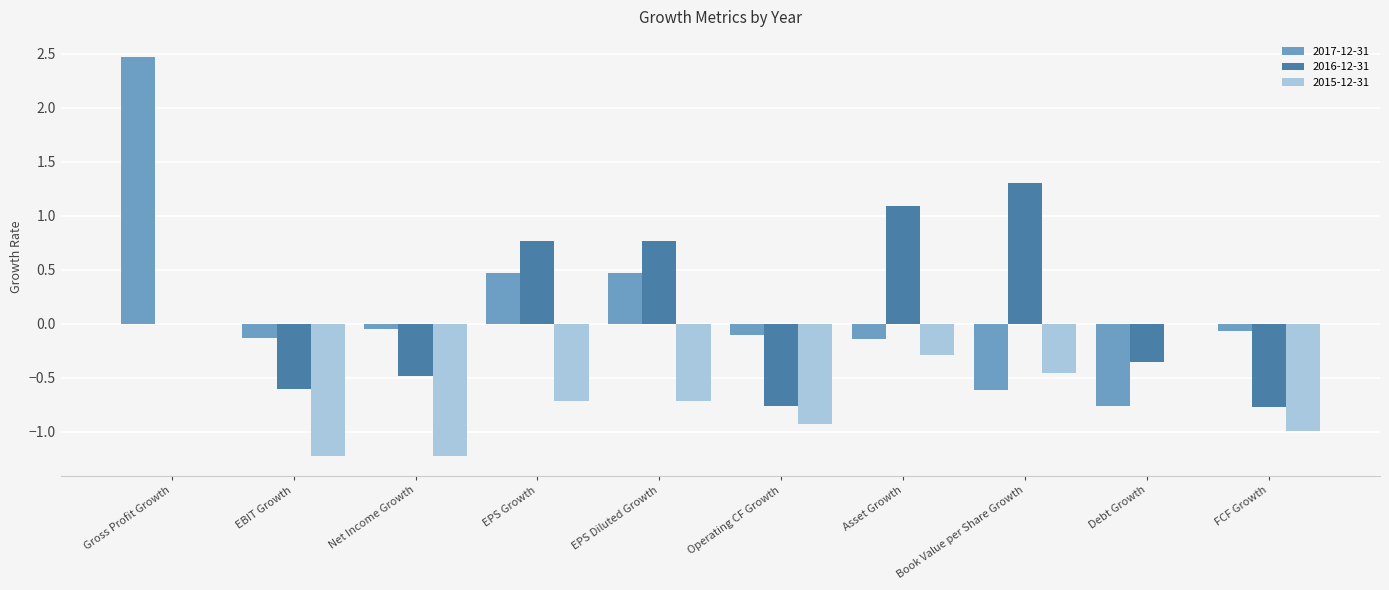

At which category does the chart reach its peak across all series?

Gross Profit Growth